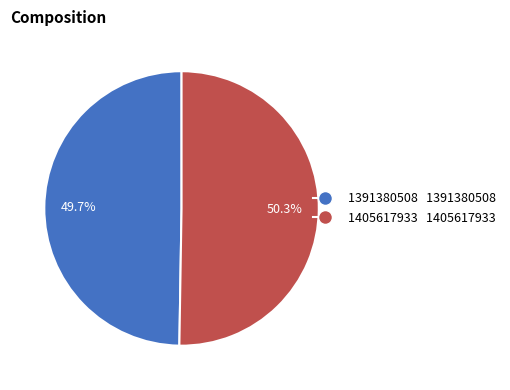

Combined, what portion of the pie is 1405617933 and 1391380508?

100.0%